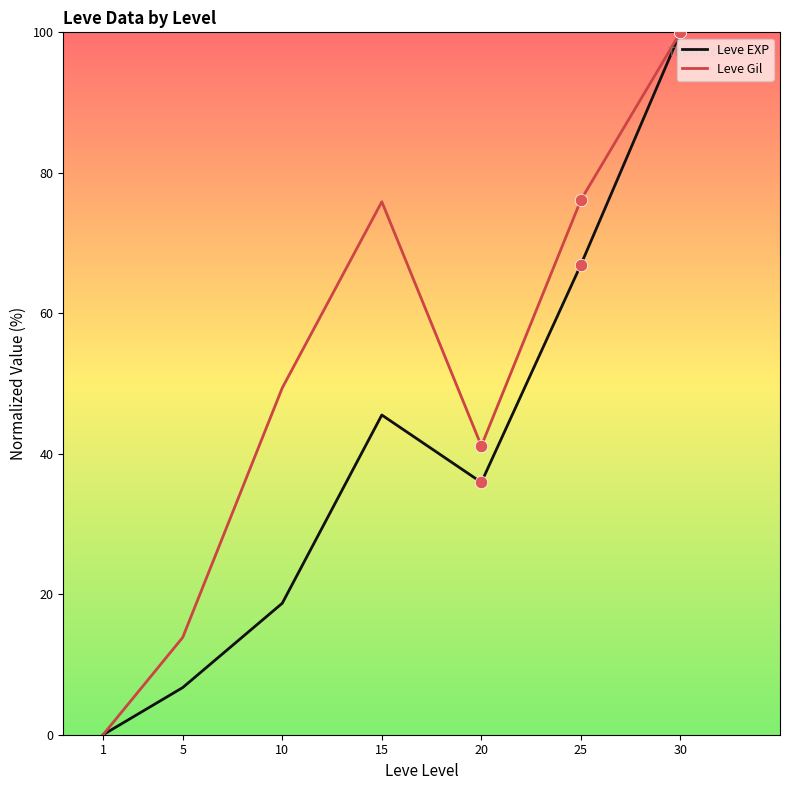

Is the value of Leve Gil at 30 greater than the value of Leve EXP at 1?

Yes